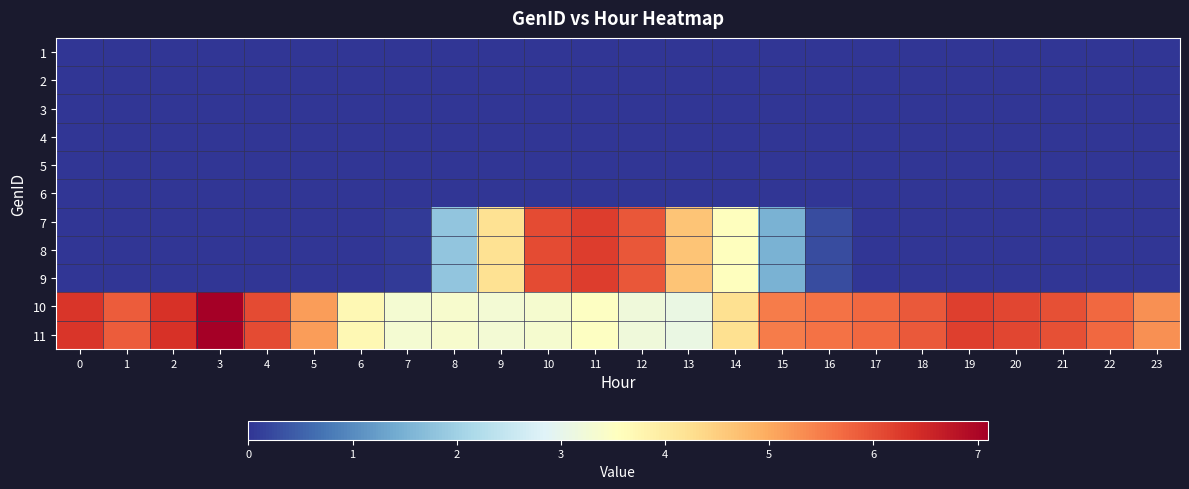

Reading left to right, extract all data points from this chart.

1: 0=0.0	1=0.0	2=0.0	3=0.0	4=0.0	5=0.0	6=0.0	7=0.0	8=0.0	9=0.0	10=0.0	11=0.0	12=0.0	13=0.0	14=0.0	15=0.0	16=0.0	17=0.0	18=0.0	19=0.0	20=0.0	21=0.0	22=0.0	23=0.0
2: 0=0.0	1=0.0	2=0.0	3=0.0	4=0.0	5=0.0	6=0.0	7=0.0	8=0.0	9=0.0	10=0.0	11=0.0	12=0.0	13=0.0	14=0.0	15=0.0	16=0.0	17=0.0	18=0.0	19=0.0	20=0.0	21=0.0	22=0.0	23=0.0
3: 0=0.0	1=0.0	2=0.0	3=0.0	4=0.0	5=0.0	6=0.0	7=0.0	8=0.0	9=0.0	10=0.0	11=0.0	12=0.0	13=0.0	14=0.0	15=0.0	16=0.0	17=0.0	18=0.0	19=0.0	20=0.0	21=0.0	22=0.0	23=0.0
4: 0=0.0	1=0.0	2=0.0	3=0.0	4=0.0	5=0.0	6=0.0	7=0.0	8=0.0	9=0.0	10=0.0	11=0.0	12=0.0	13=0.0	14=0.0	15=0.0	16=0.0	17=0.0	18=0.0	19=0.0	20=0.0	21=0.0	22=0.0	23=0.0
5: 0=0.0	1=0.0	2=0.0	3=0.0	4=0.0	5=0.0	6=0.0	7=0.0	8=0.0	9=0.0	10=0.0	11=0.0	12=0.0	13=0.0	14=0.0	15=0.0	16=0.0	17=0.0	18=0.0	19=0.0	20=0.0	21=0.0	22=0.0	23=0.0
6: 0=0.0	1=0.0	2=0.0	3=0.0	4=0.0	5=0.0	6=0.0	7=0.0	8=0.0	9=0.0	10=0.0	11=0.0	12=0.0	13=0.0	14=0.0	15=0.0	16=0.0	17=0.0	18=0.0	19=0.0	20=0.0	21=0.0	22=0.0	23=0.0
7: 0=0.0	1=0.0	2=0.0	3=0.0	4=0.0	5=0.0	6=0.0	7=0.1	8=1.8	9=4.2	10=6.1	11=6.2	12=5.9	13=4.6	14=3.6	15=1.5	16=0.3	17=0.0	18=0.0	19=0.0	20=0.0	21=0.0	22=0.0	23=0.0
8: 0=0.0	1=0.0	2=0.0	3=0.0	4=0.0	5=0.0	6=0.0	7=0.1	8=1.8	9=4.2	10=6.1	11=6.2	12=5.9	13=4.6	14=3.6	15=1.5	16=0.3	17=0.0	18=0.0	19=0.0	20=0.0	21=0.0	22=0.0	23=0.0
9: 0=0.0	1=0.0	2=0.0	3=0.0	4=0.0	5=0.0	6=0.0	7=0.1	8=1.8	9=4.2	10=6.1	11=6.2	12=5.9	13=4.6	14=3.6	15=1.5	16=0.3	17=0.0	18=0.0	19=0.0	20=0.0	21=0.0	22=0.0	23=0.0
10: 0=6.3	1=5.9	2=6.4	3=7.1	4=6.1	5=5.2	6=3.7	7=3.3	8=3.4	9=3.3	10=3.3	11=3.5	12=3.2	13=3.1	14=4.2	15=5.5	16=5.6	17=5.7	18=5.9	19=6.2	20=6.1	21=6.0	22=5.7	23=5.3
11: 0=6.3	1=5.9	2=6.4	3=7.1	4=6.1	5=5.2	6=3.7	7=3.3	8=3.4	9=3.3	10=3.3	11=3.5	12=3.2	13=3.1	14=4.2	15=5.5	16=5.6	17=5.7	18=5.9	19=6.2	20=6.1	21=6.0	22=5.7	23=5.3